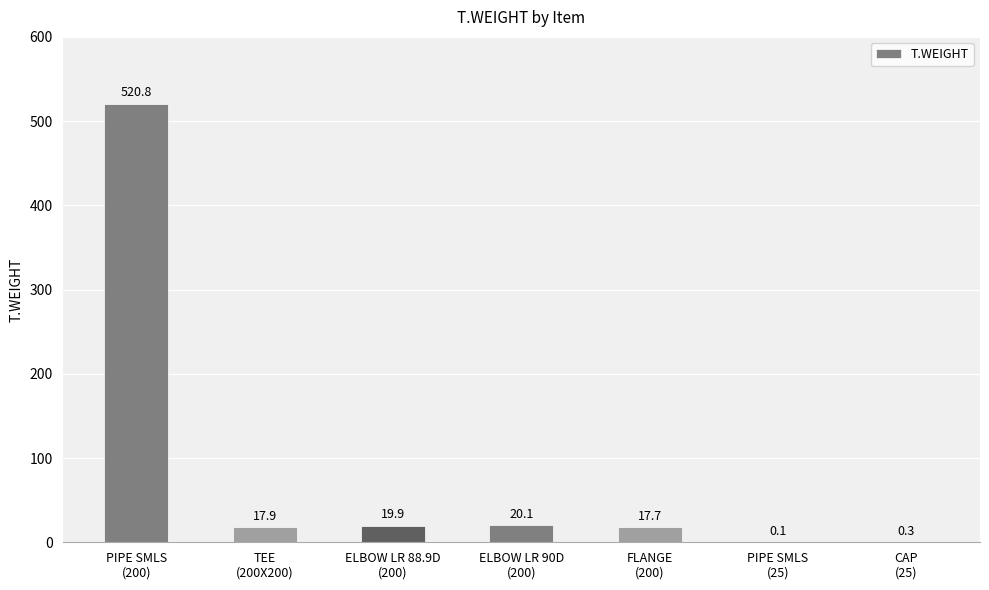

What is the maximum value shown in the chart?

520.8